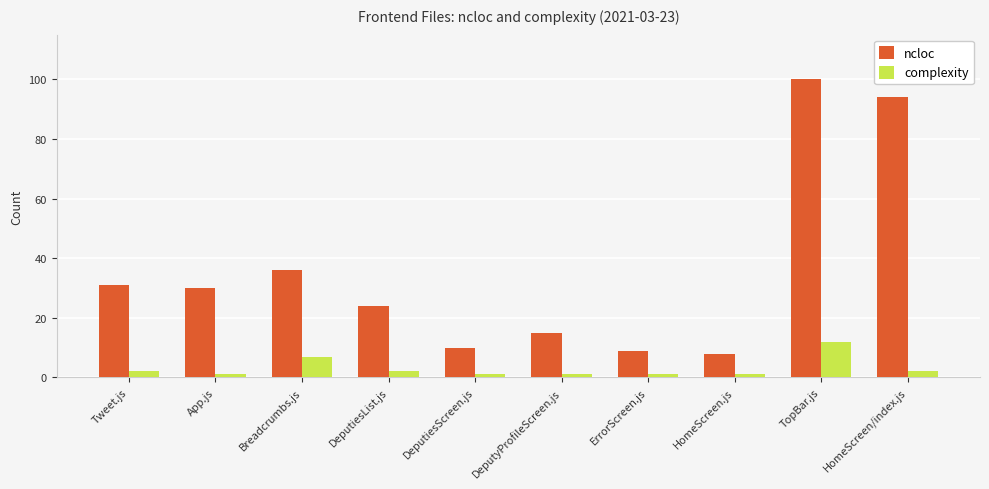

How many categories are shown in the chart?

10